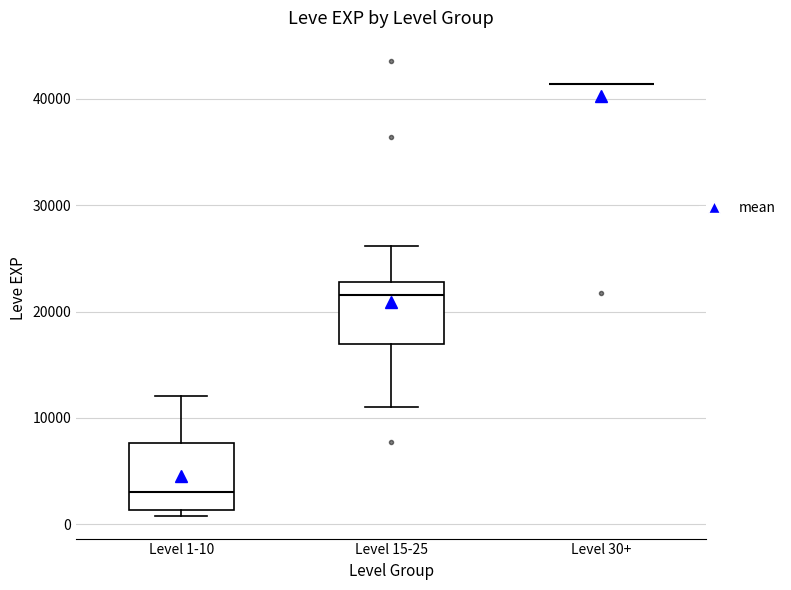

Reading left to right, transcribe this box plot: for each box, give where its median line is, the range the box spans, and where its two whiskers end, as read against the y-axis. The values are not printed on the chart, so give them approximately, as read against the axis.

Level 1-10: median 3000, box 1000 to 8000, whiskers 1000 (just below the box's lower edge) to 12000
Level 15-25: median 22000, box 17000 to 23000, whiskers 11000 to 26000
Level 30+: box collapsed to a line at 41000, whiskers 41000 to 41000